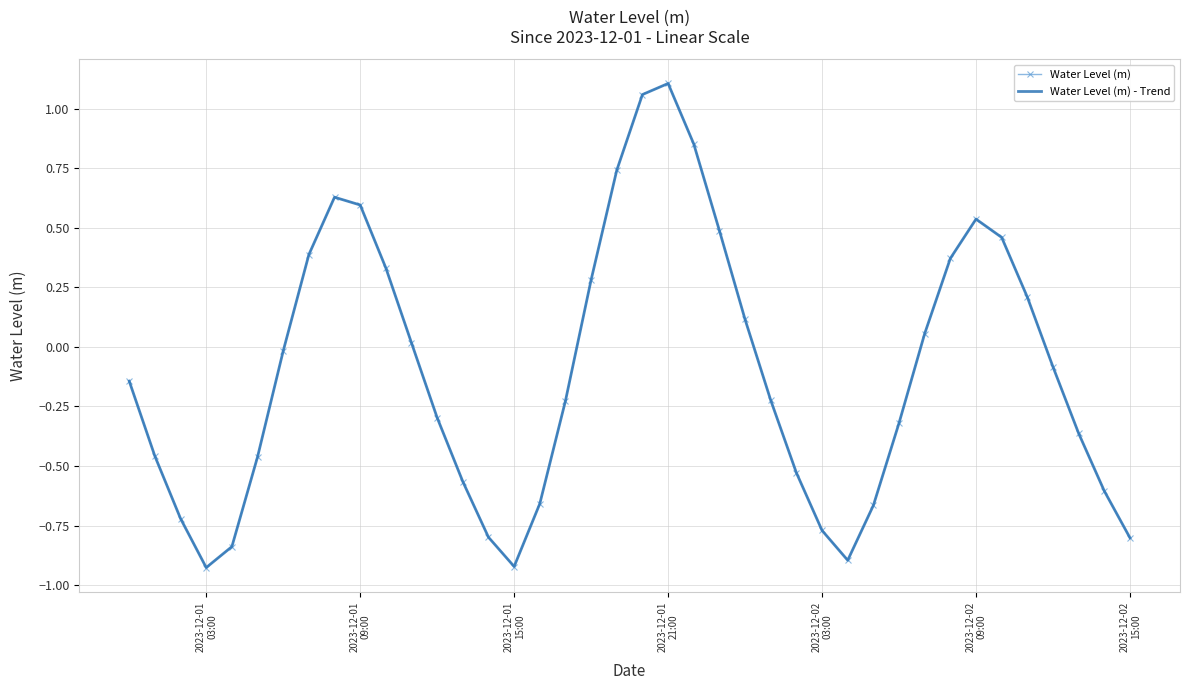

Which series has the largest range (max minus min)?

Water Level (m)